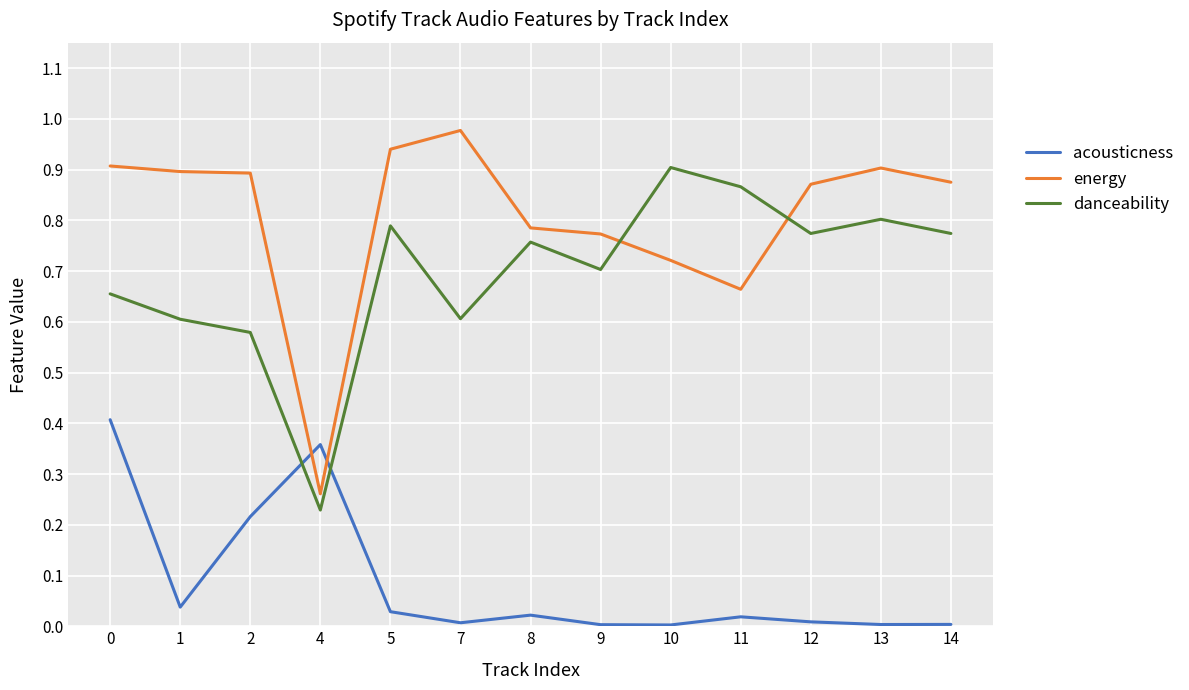

Between 0 and 11, which series saw the biggest shift?

acousticness